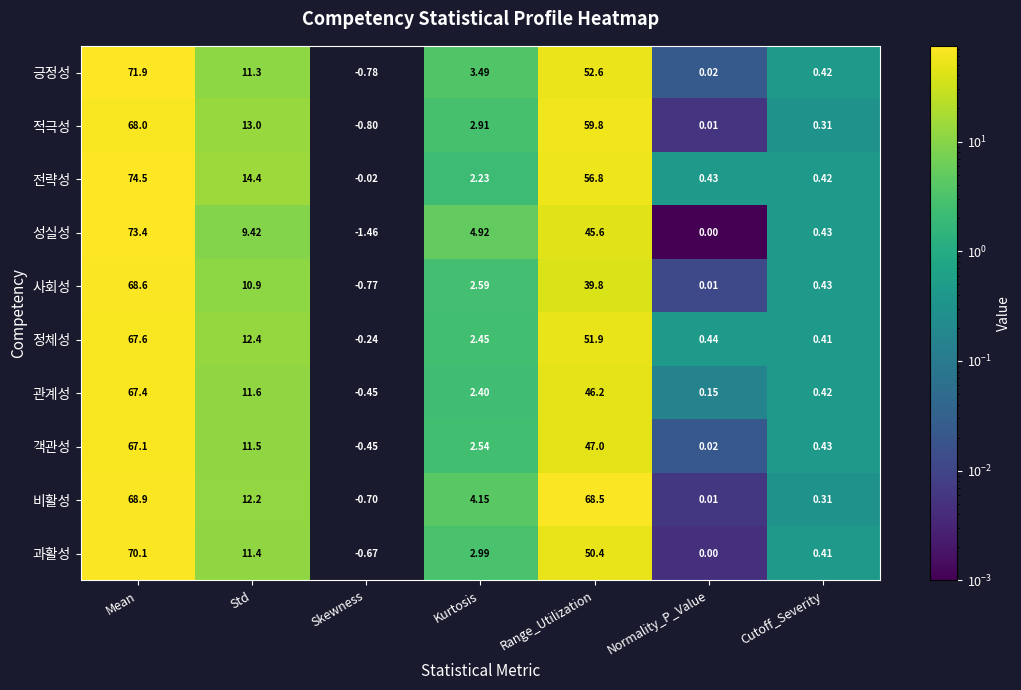

Which series has the widest spread of values?

성실성